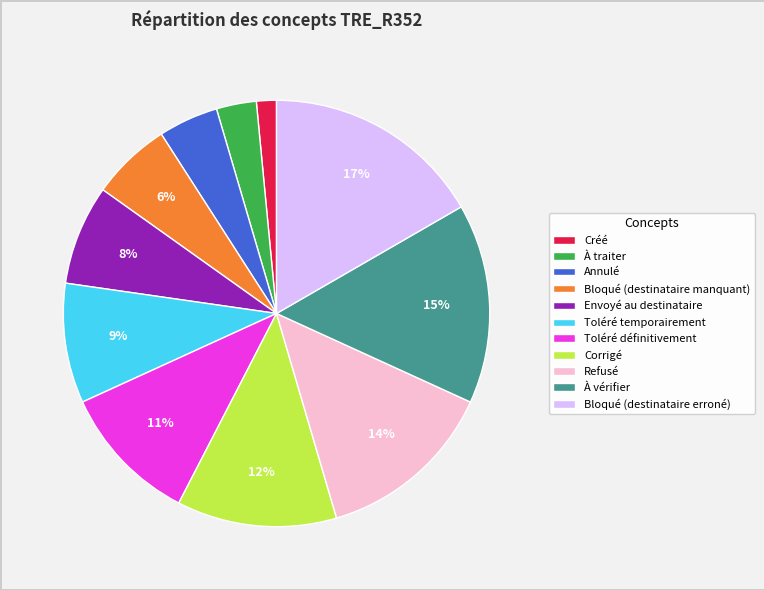

How many slices are in this pie chart?

11